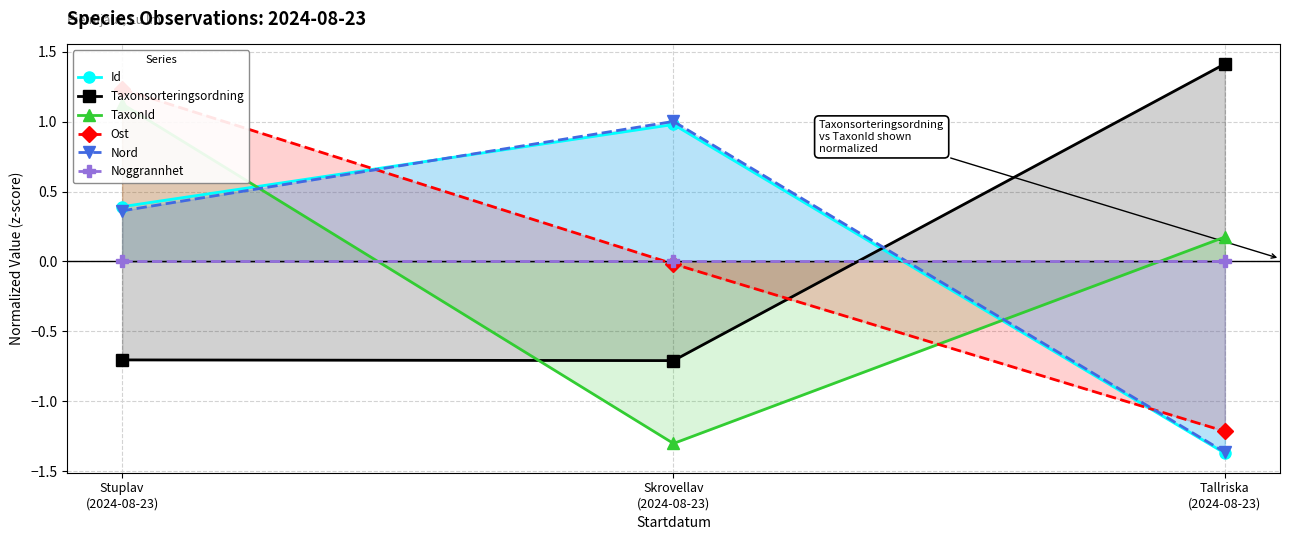

How many data points in Id are above 0?

2